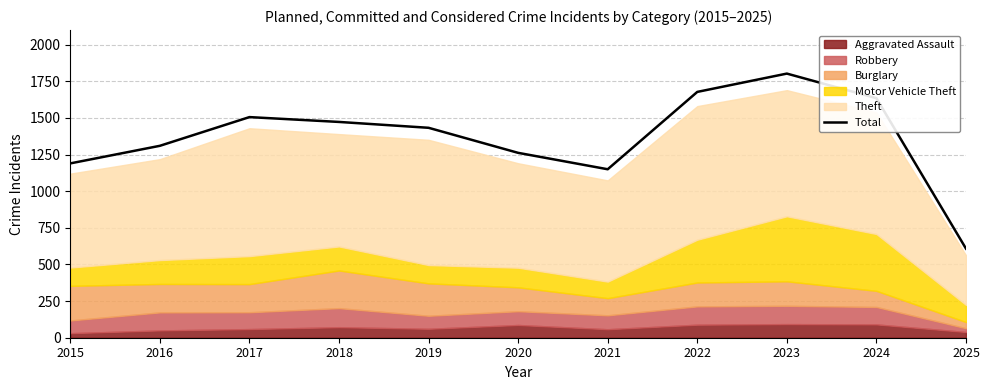

Reading right to left, extract all data points from this chart.

608	1635	1803	1678	1150	1262	1433	1473	1506	1310	1190